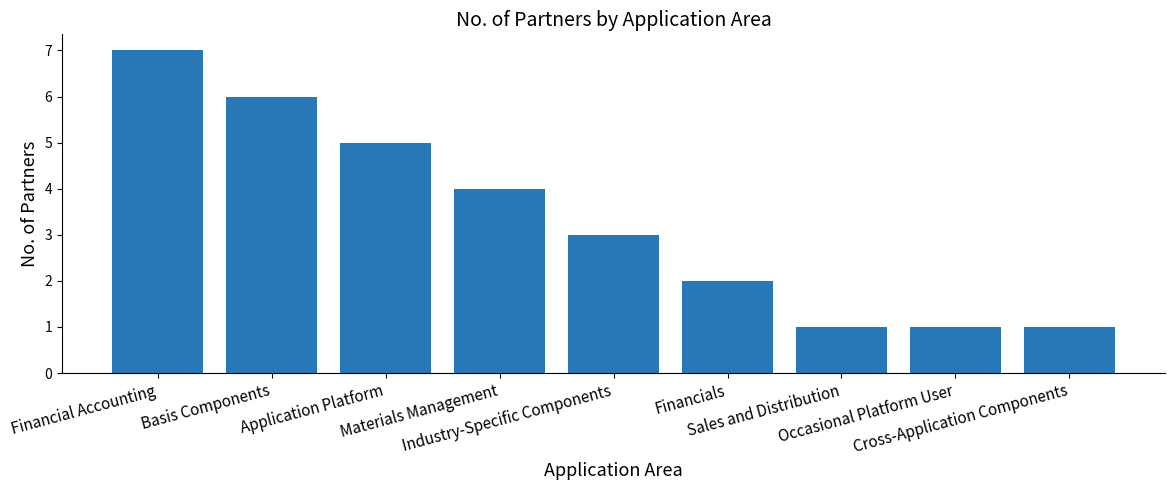

What is the label of the 9th bar from the left?

Cross-Application Components